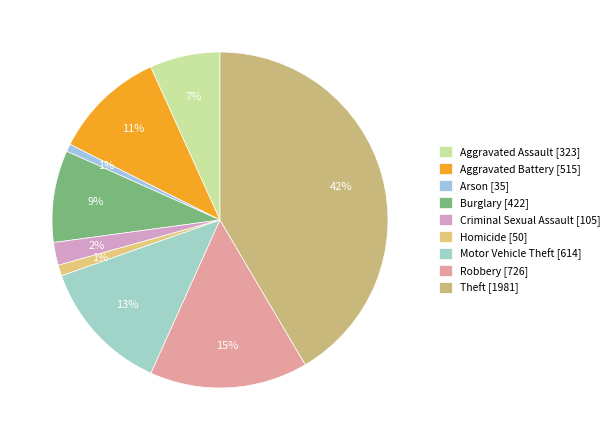

Rank the categories by value from highest to lowest.

Theft, Robbery, Motor Vehicle Theft, Aggravated Battery, Burglary, Aggravated Assault, Criminal Sexual Assault, Homicide, Arson